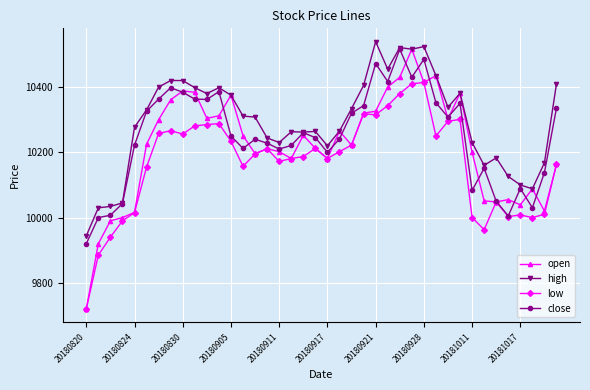

How many values in the high series are below 10311?

20